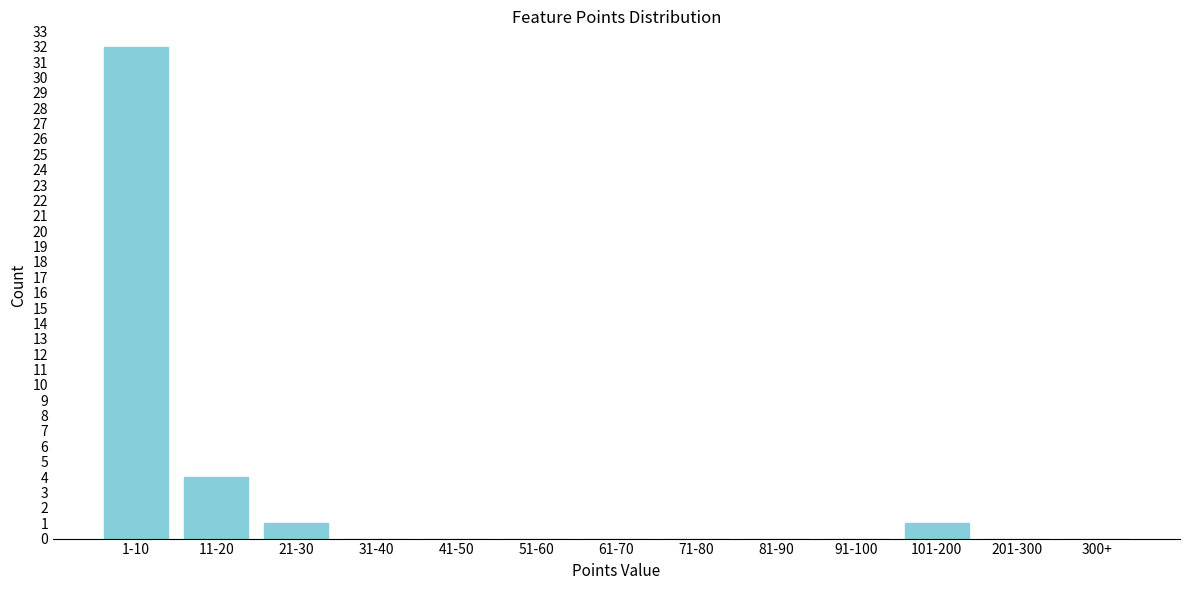

Reading left to right, transcribe all the data shown in this chart.

1-10=32	11-20=4	21-30=1	31-40=0	41-50=0	51-60=0	61-70=0	71-80=0	81-90=0	91-100=0	101-200=1	201-300=0	300+=0